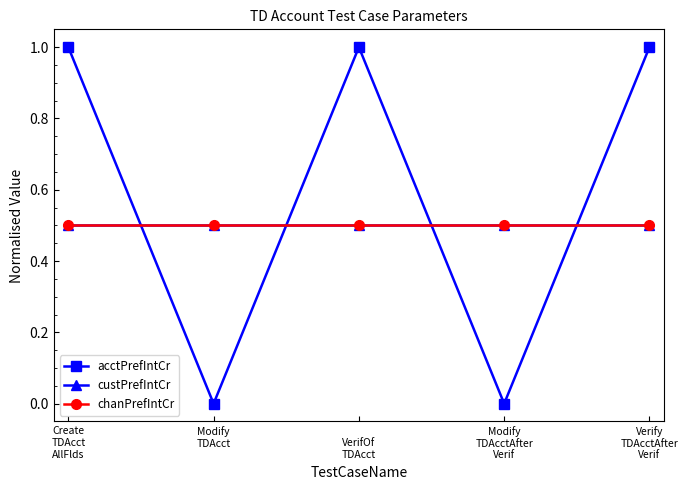

Rank the categories by custPrefIntCr value from lowest to highest.

Create
TDAcct
AllFlds, Modify
TDAcct, 
VerifOf
TDAcct, Modify
TDAcctAfter
Verif, Verify
TDAcctAfter
Verif